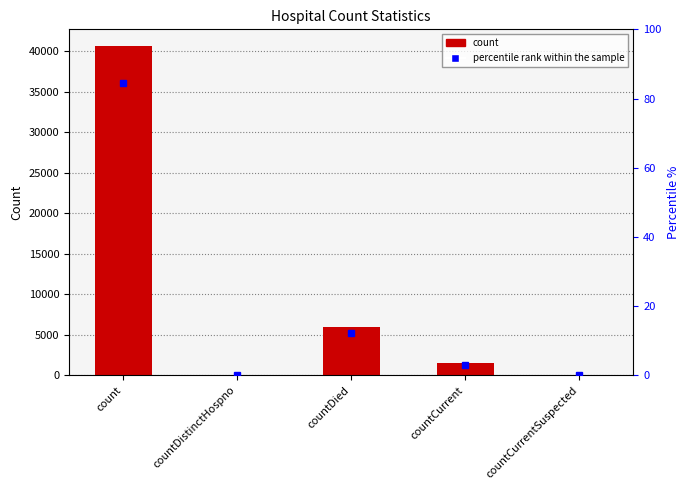

Reading left to right, what are all the values shown in this chart?

count=40653	countDistinctHospno=0	countDied=5952	countCurrent=1498	countCurrentSuspected=0